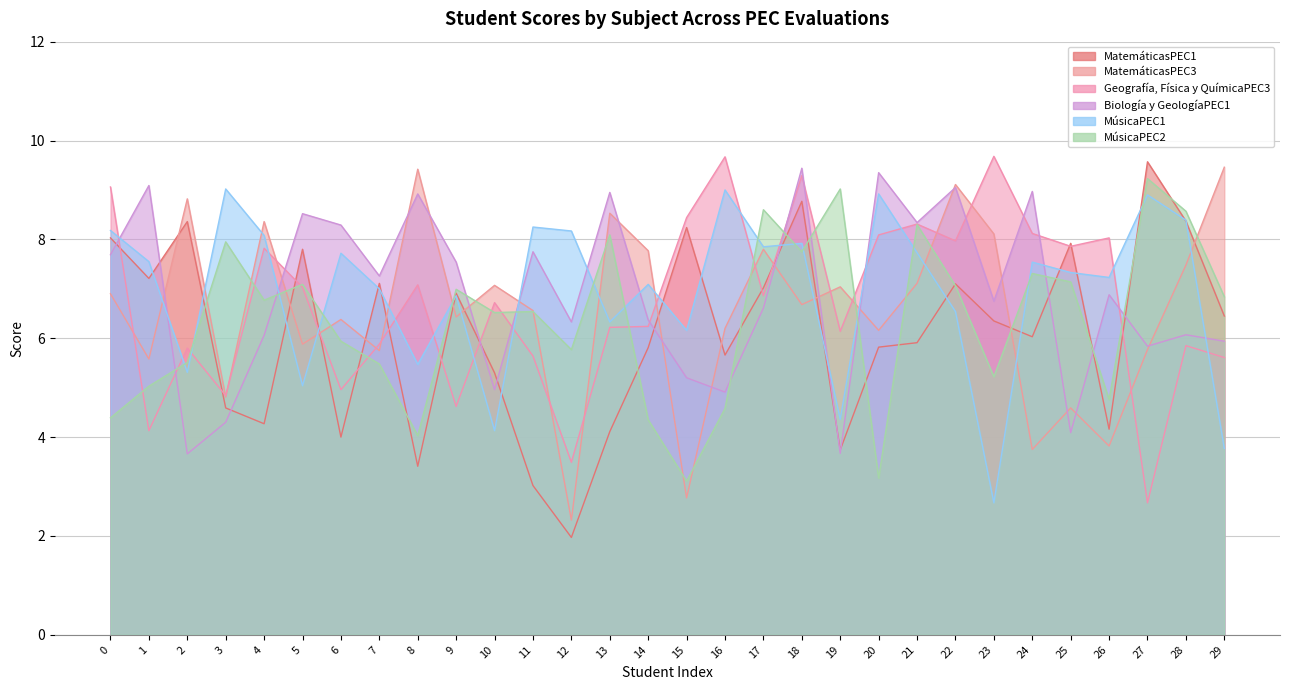

Rank the series by their maximum value, from lowest to highest.

MúsicaPEC1, MúsicaPEC2, Biología y GeologíaPEC1, MatemáticasPEC3, MatemáticasPEC1, Geografía, Física y QuímicaPEC3